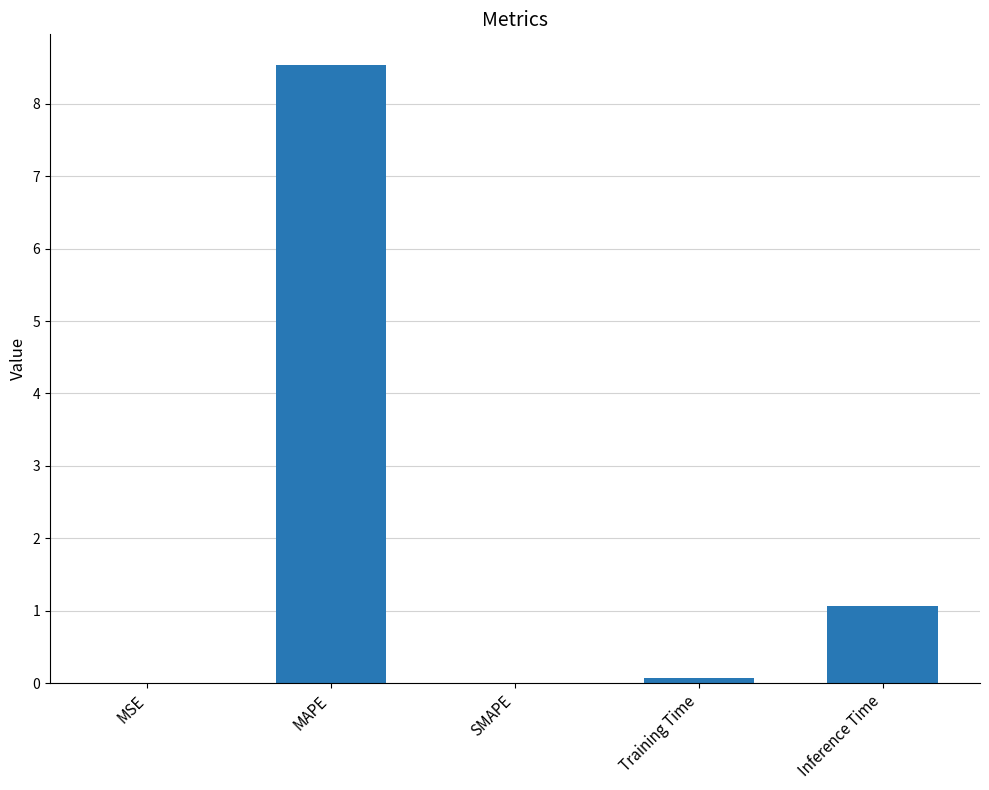

The chart shows a value of 4.8 at MAPE. True or false?

False